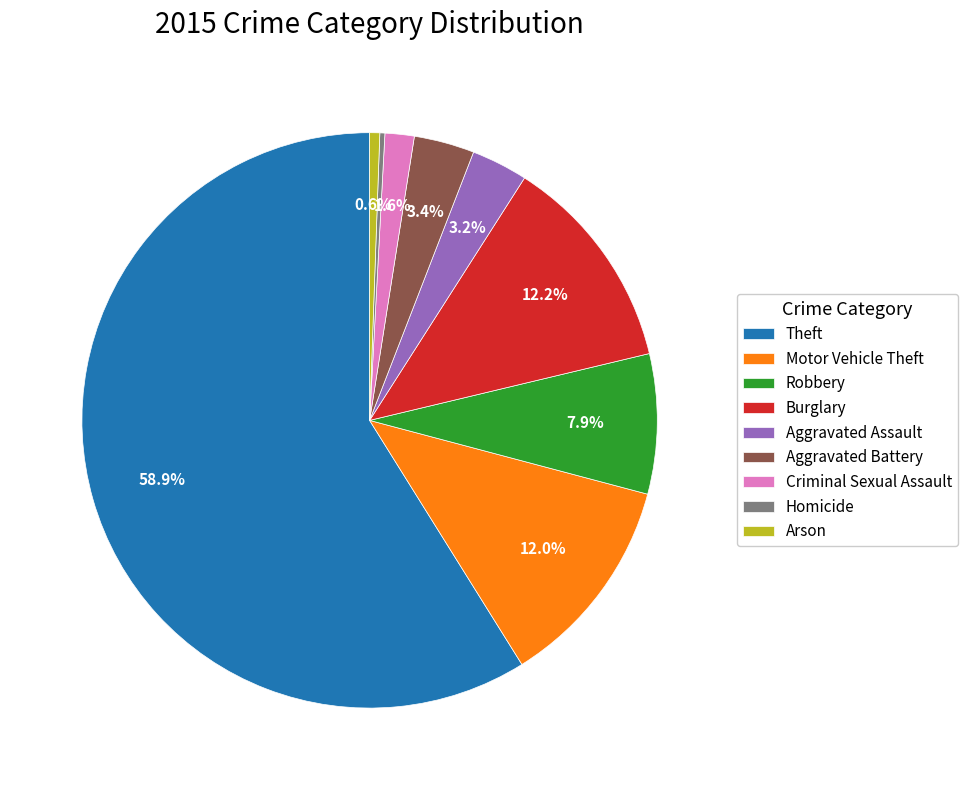

True or false: Theft accounts for 50% of the total.

False